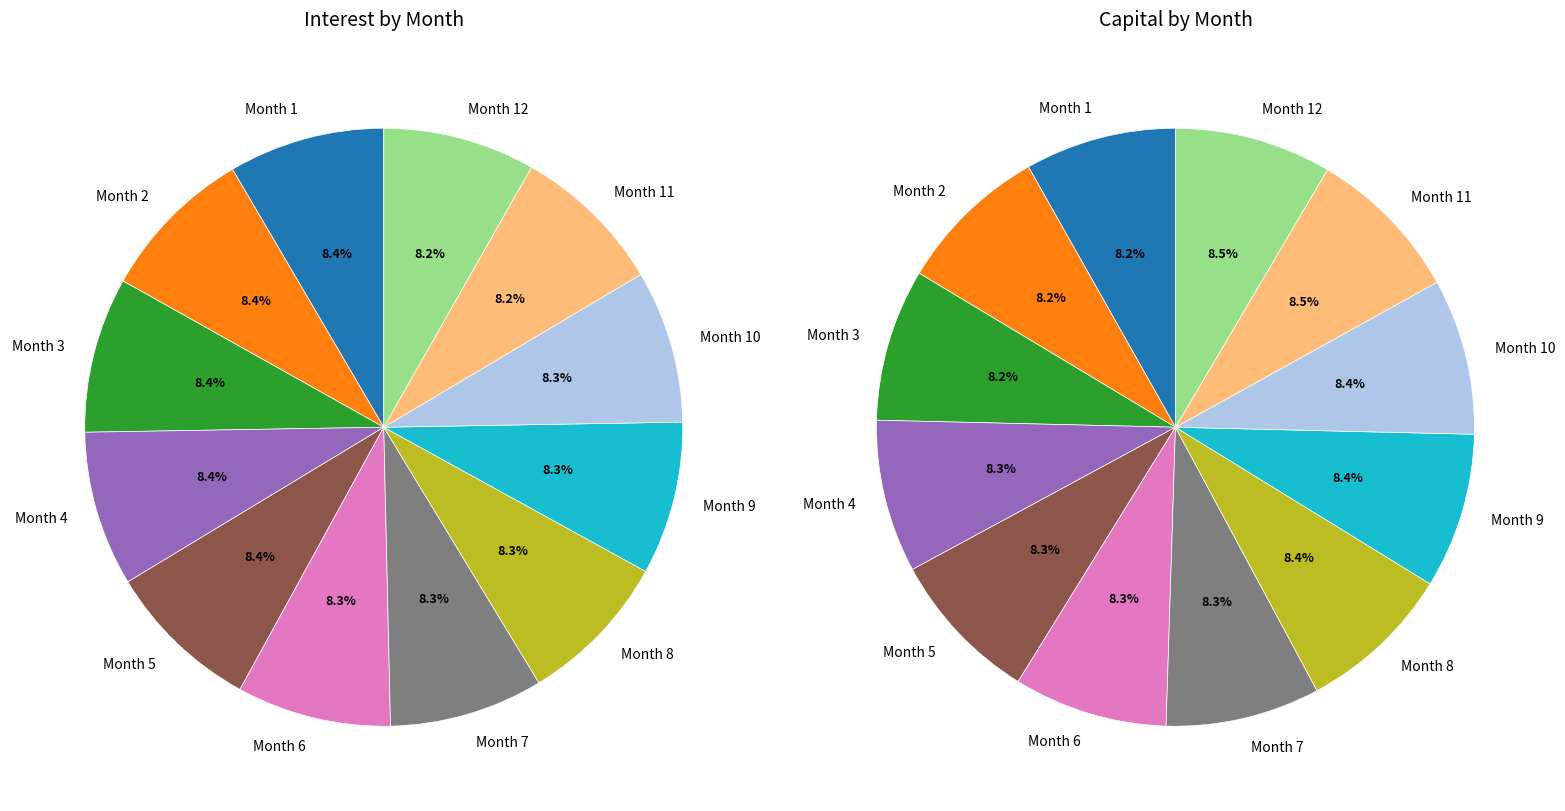

What is the largest slice in the pie chart?

Month 12